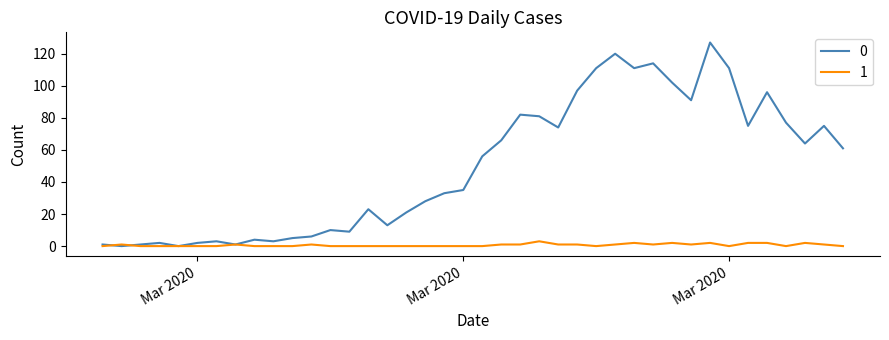

What is the average value of the 0 series?

50